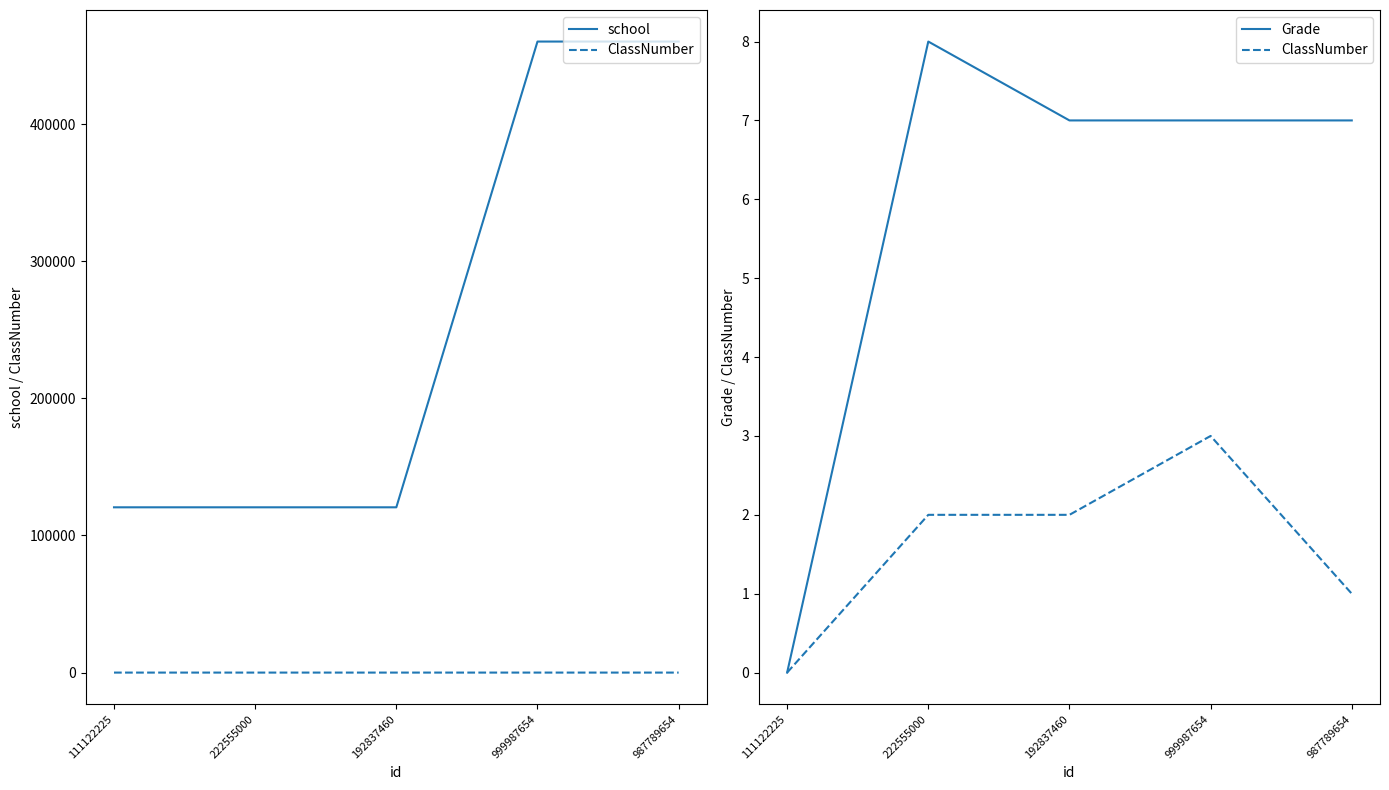

Is it true that ClassNumber equals 3 at 999987654?

True